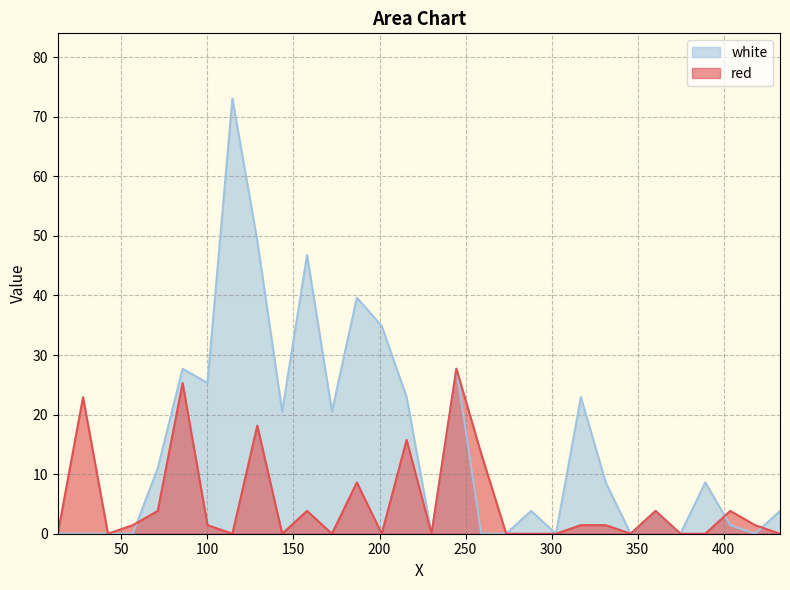

What is the total value across all series at 432.7665?

3.8